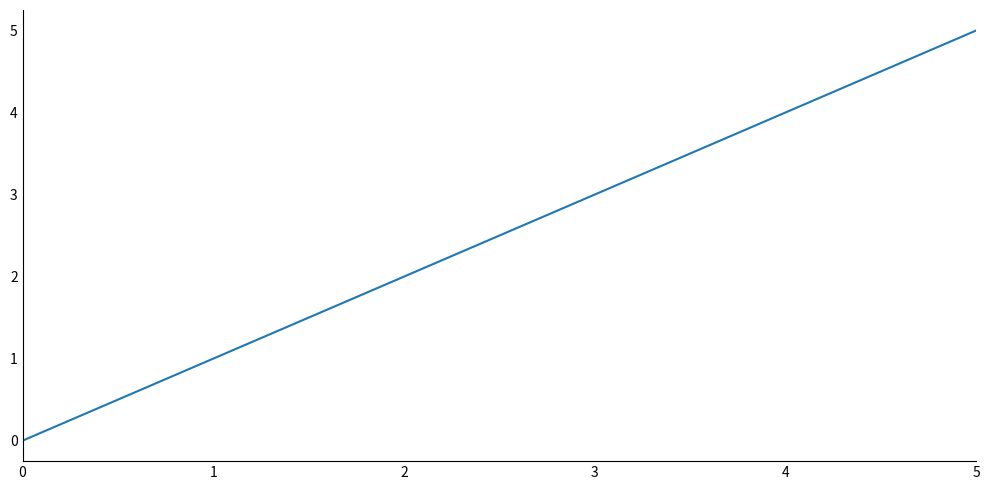

The value at 0 is 0. True or false?

True